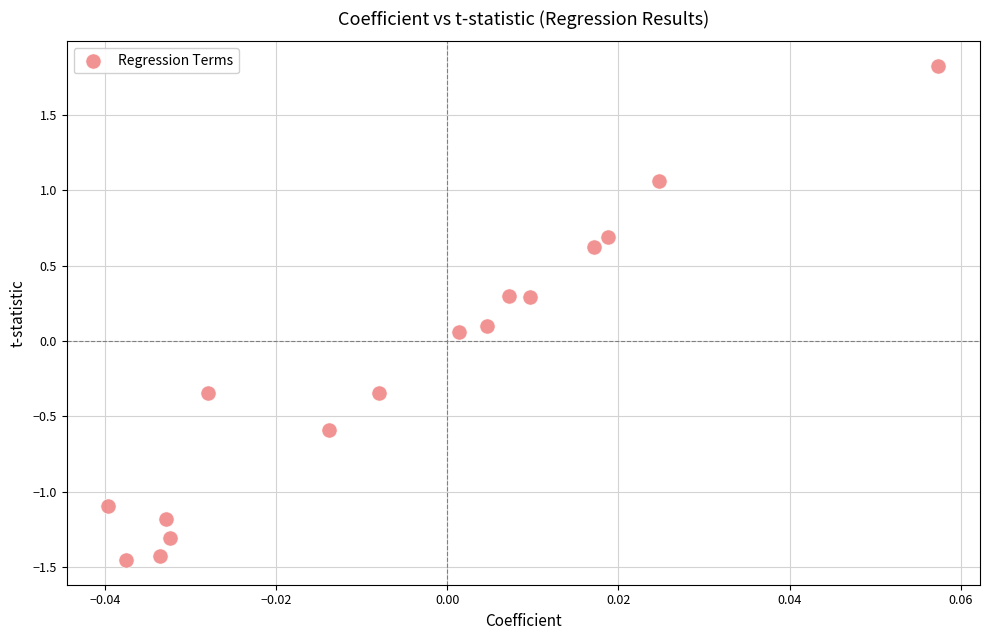

What is the range of Y values (max minus min)?

3.3